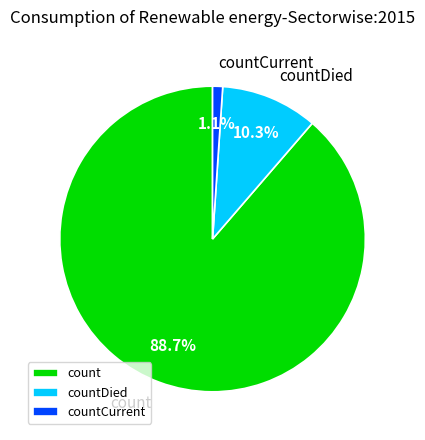

To the nearest percent, what is the combined percentage of countCurrent and countDied?

11%